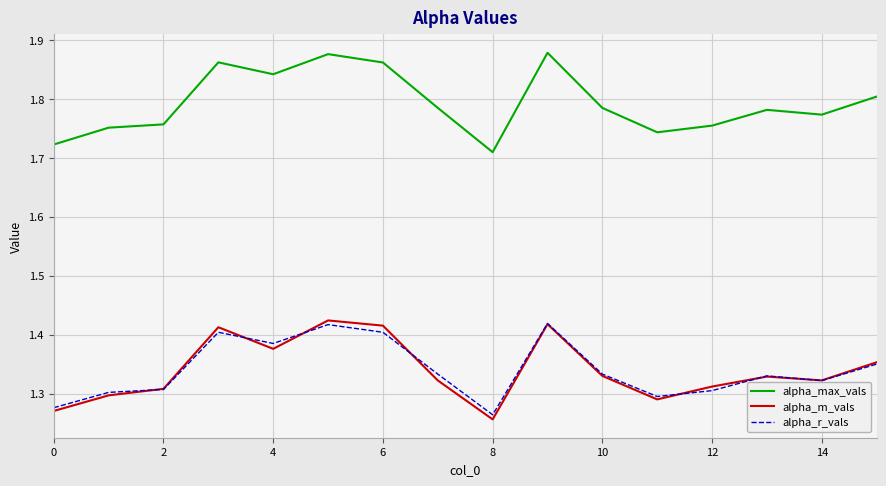

Does the chart have visible grid lines?

Yes